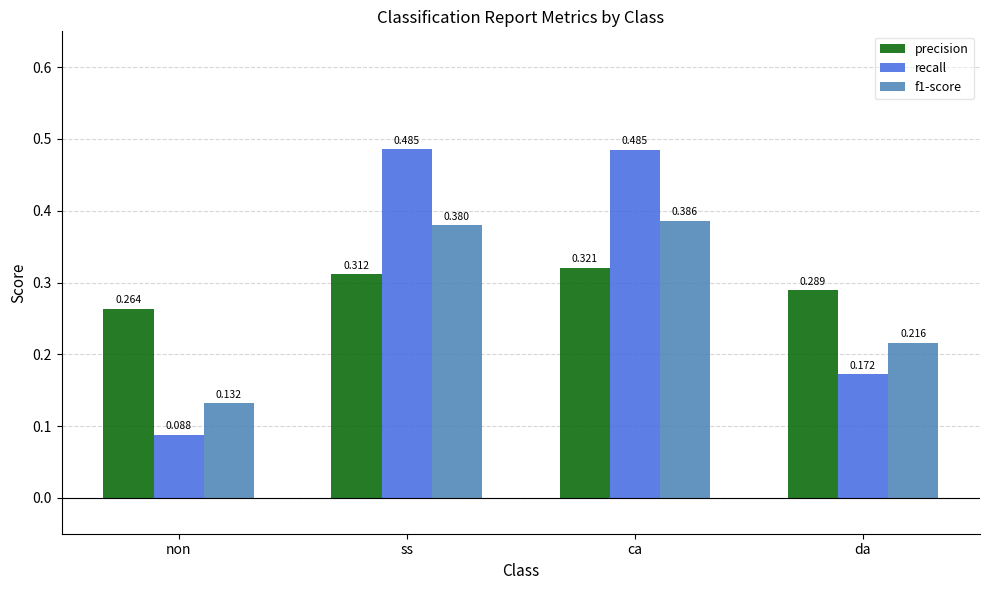

Which series has the largest total across all categories?

recall